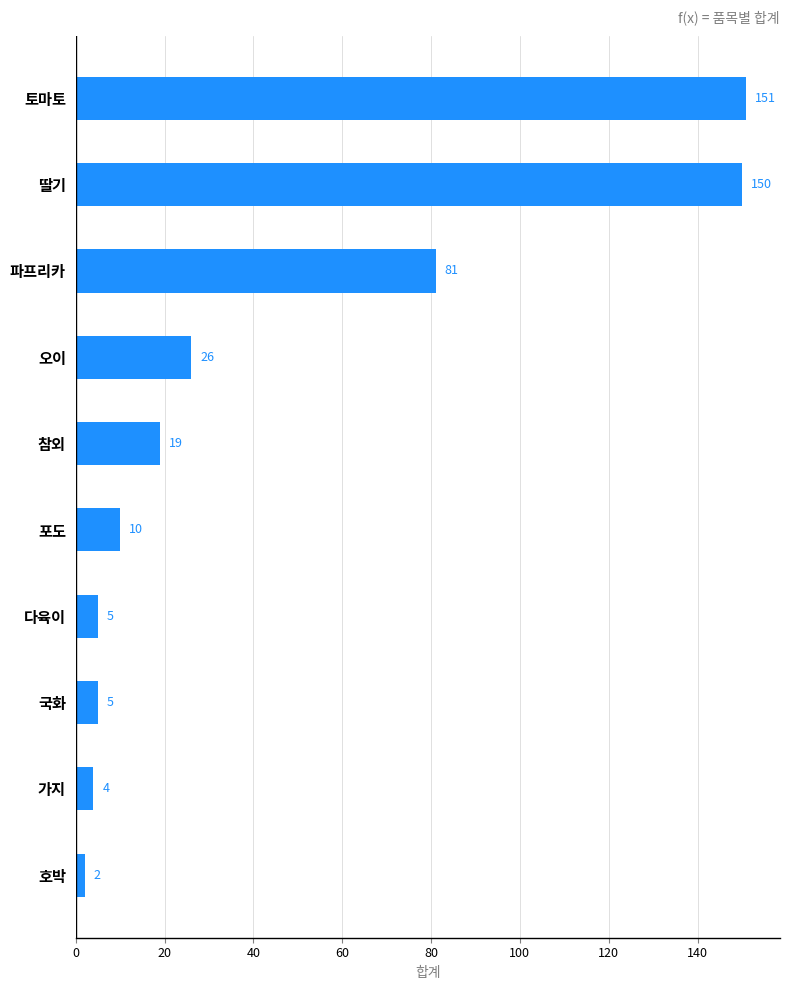

At which label is the value closest to 76?

파프리카